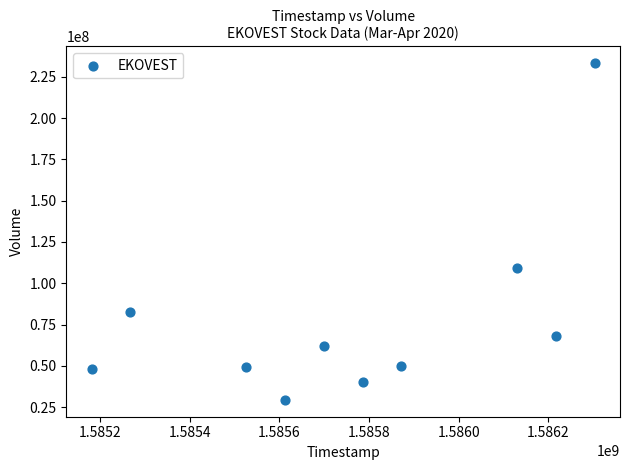

What is the range of Y values (max minus min)?

203710900